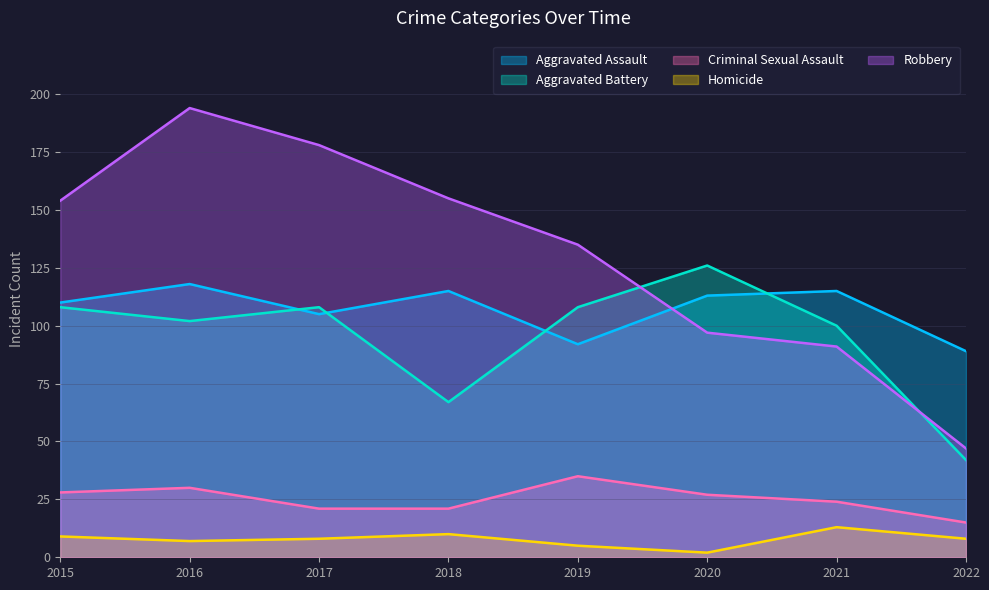

Which series changed the most between 2017 and 2019?

Robbery